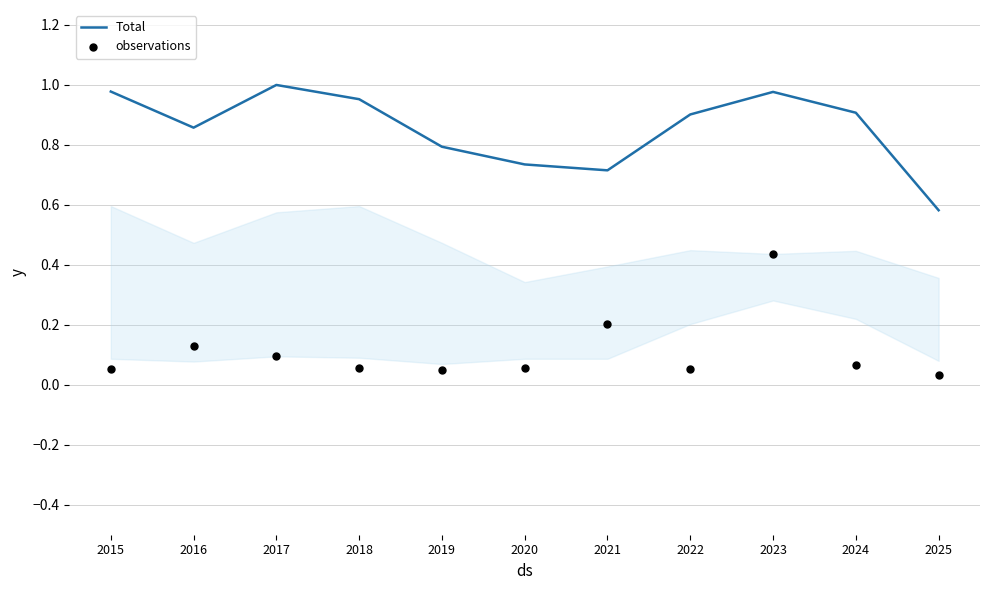

Which series contains the lowest Y value?

observations